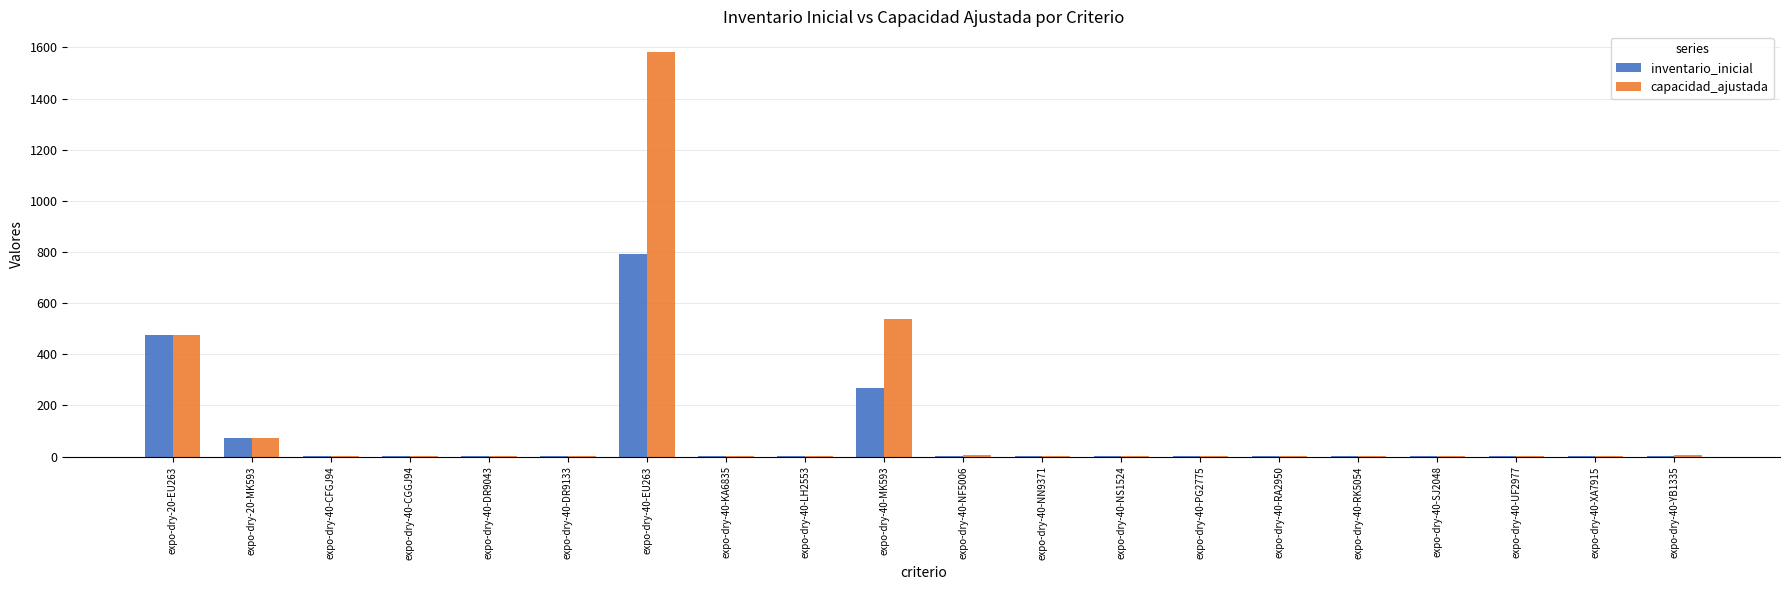

How many data points does each series have?

20